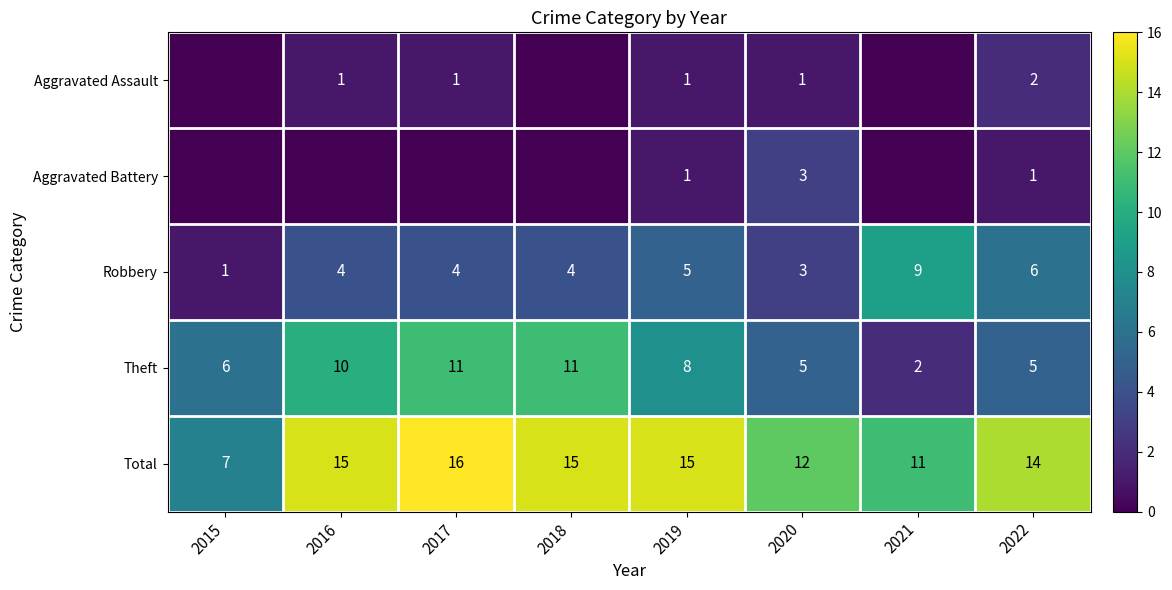

Is the value of row_3 at 2019 greater than the value of row_1 at 2020?

Yes